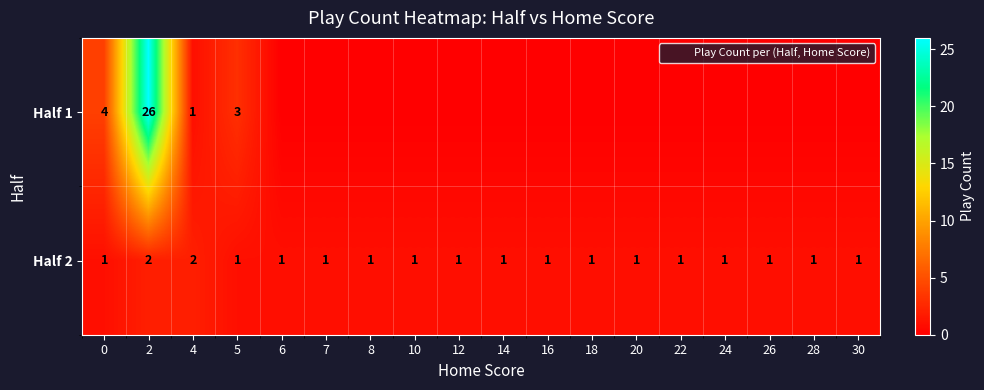

The Half 2 series shows 2 at 2. True or false?

True